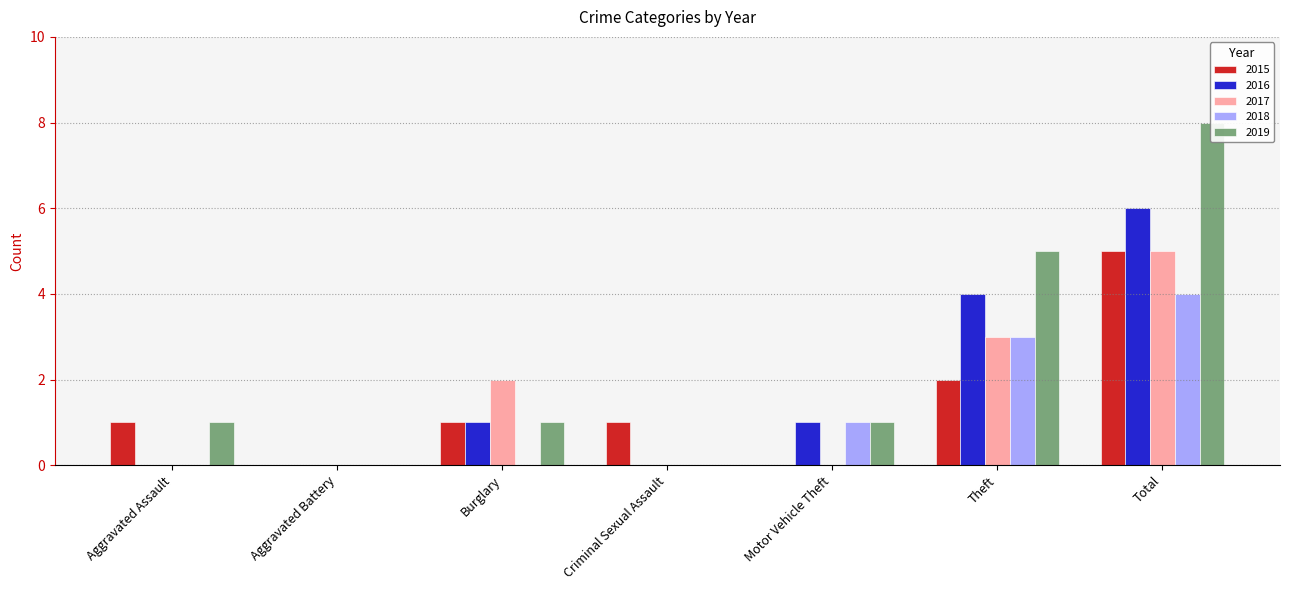

Which series has the largest total across all categories?

2019